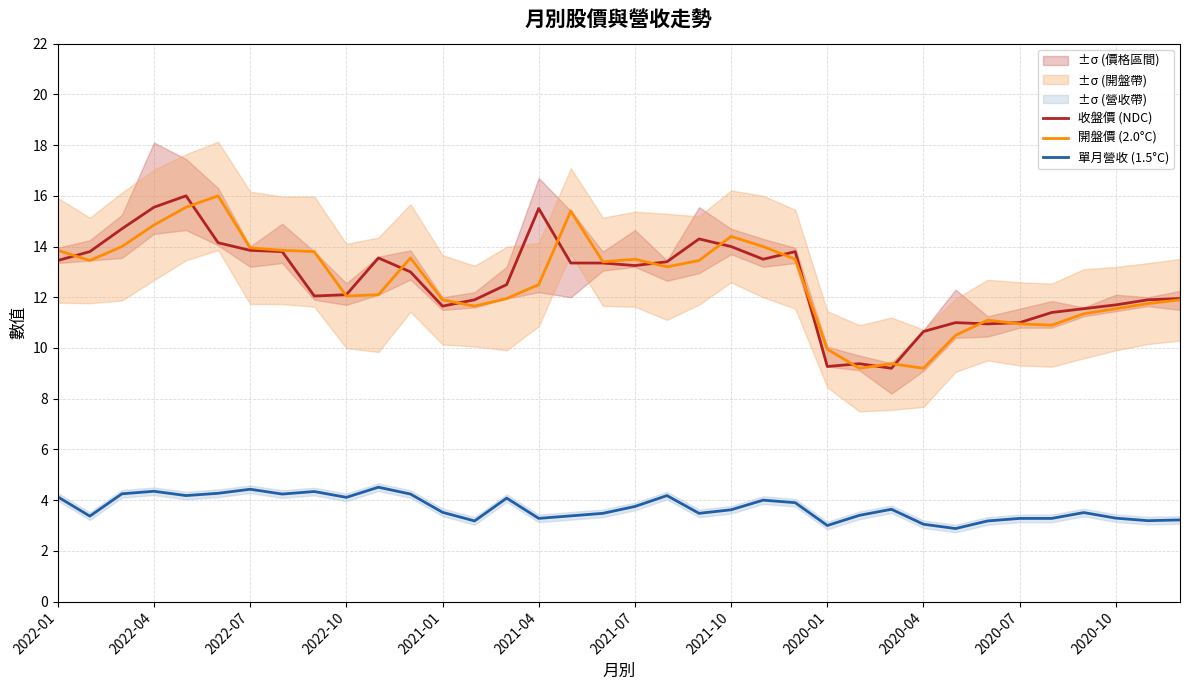

Where does the 單月營收 (1.5°C) series first go above 3?

2022-01